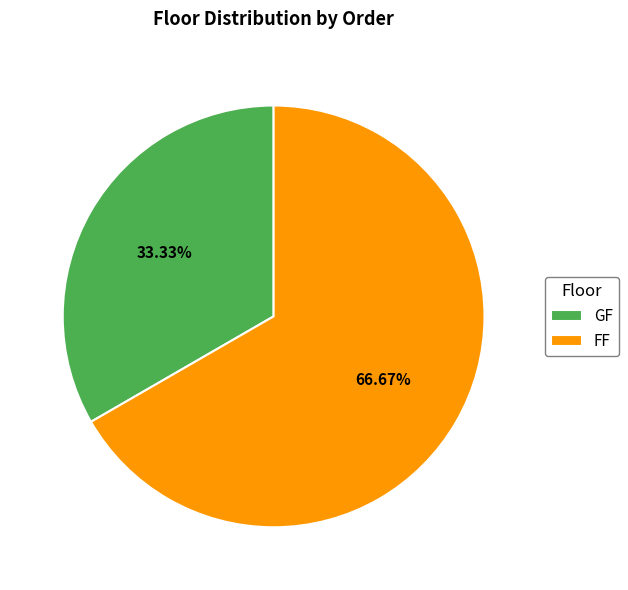

Is it true that FF is 55% of the pie?

False